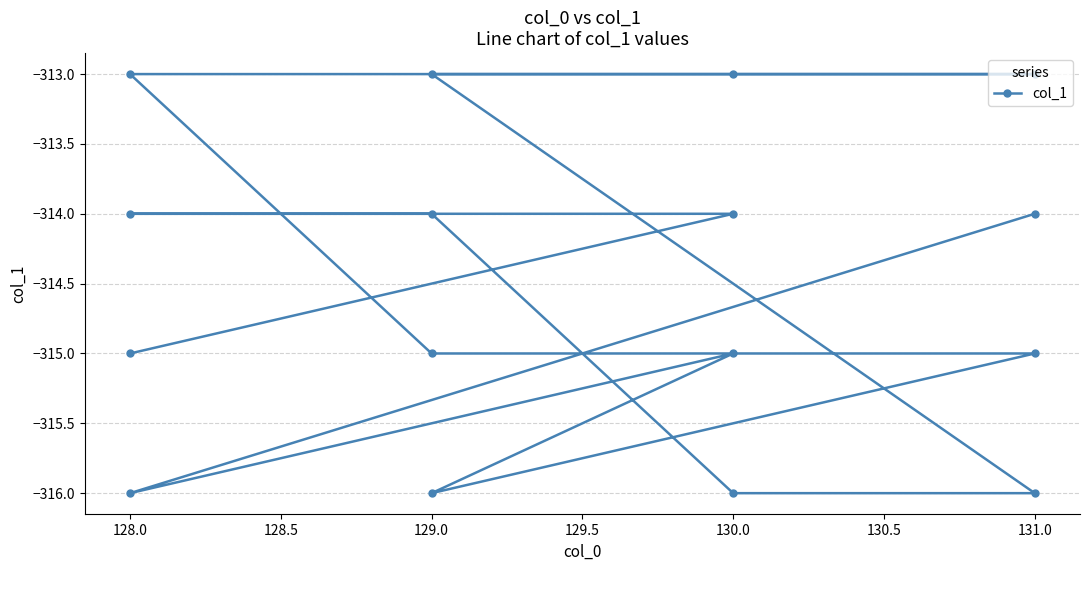

Reading left to right, list all the values displayed in this chart.

-314	-316	-315	-316	-315	-315	-313	-313	-313	-313	-316	-316	-314	-314	-314	-315